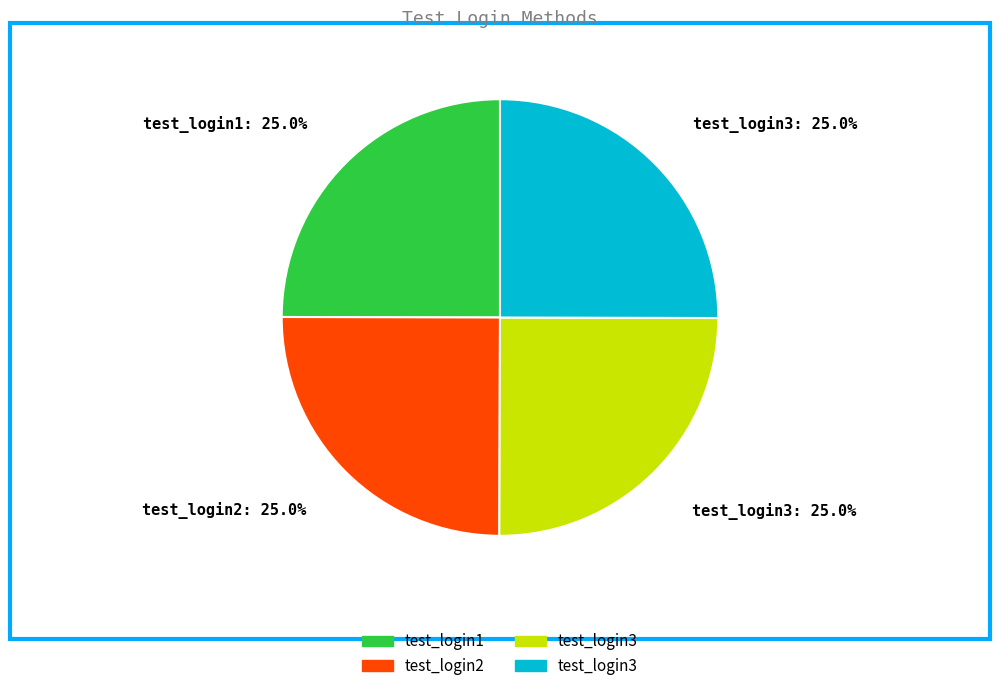

Is there any slice that represents more than half of the pie?

No